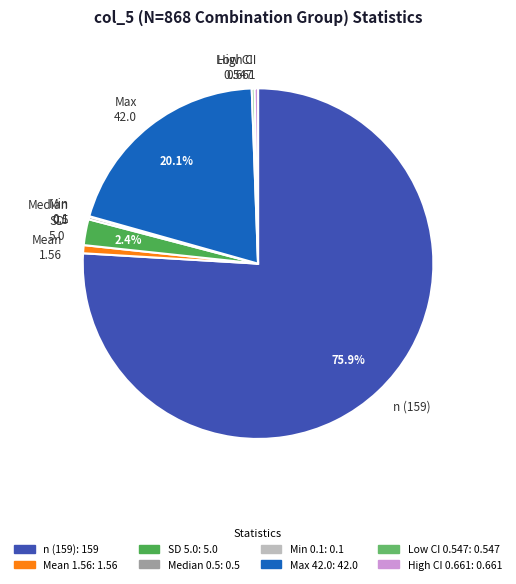

To the nearest percent, what is the difference between the largest and smallest slice percentages?

76%